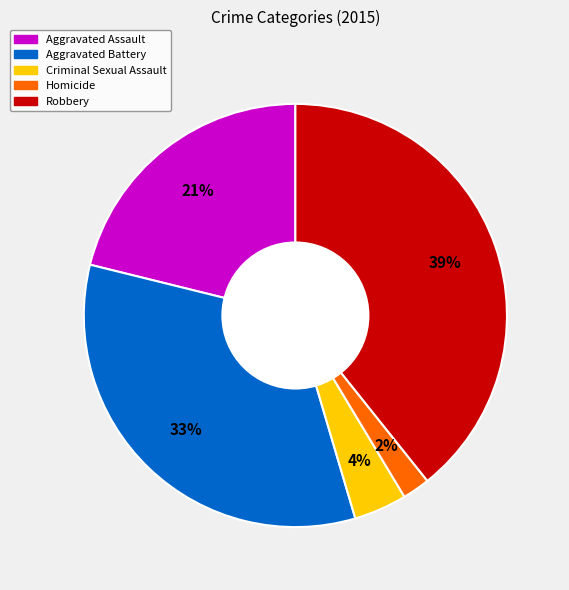

Count the number of slices in the pie.

5